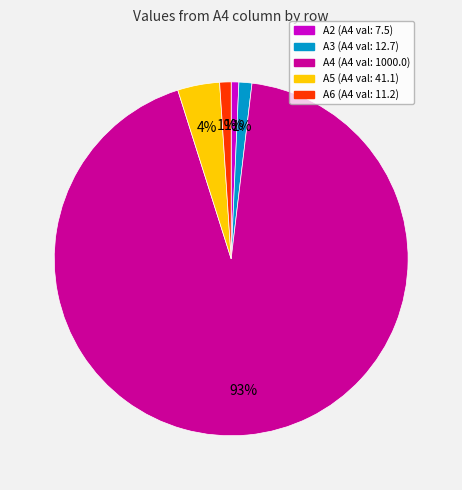

To the nearest percent, what is the average slice percentage?

20%